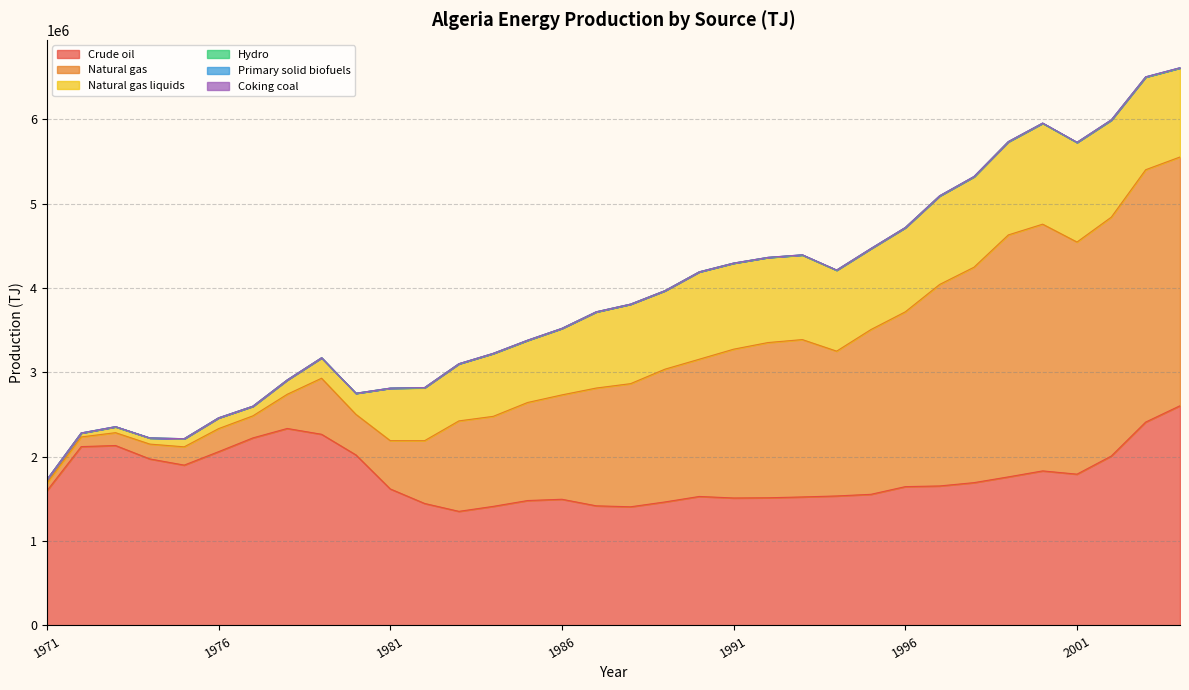

At which category does Natural gas liquids reach its first local peak?

1976